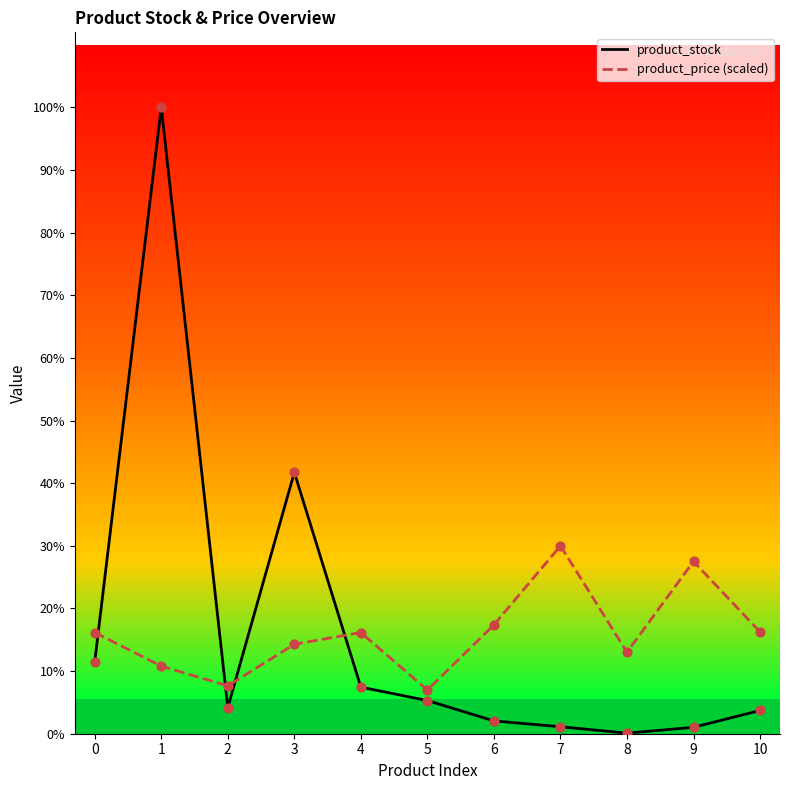

At which category is the sum across all series the highest?

1